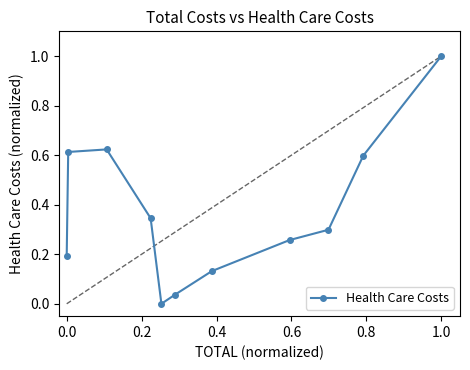

How many interior local peaks (higher than both neighbors) does the data have?

1